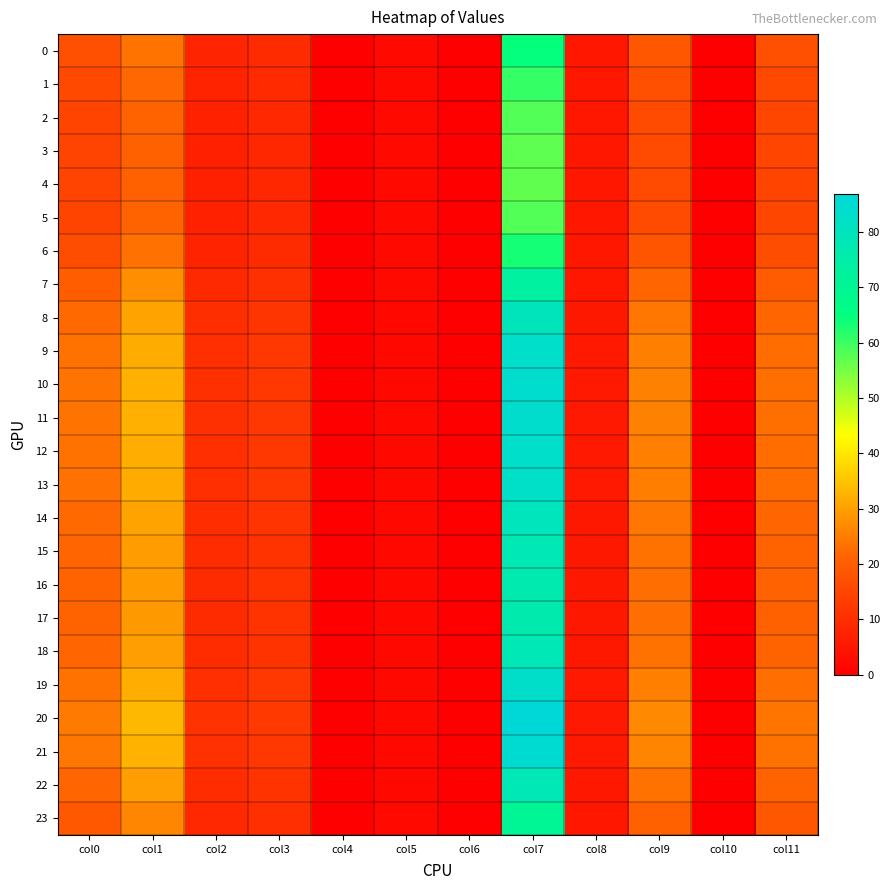

Between col7 and col8, which series saw the biggest shift?

20